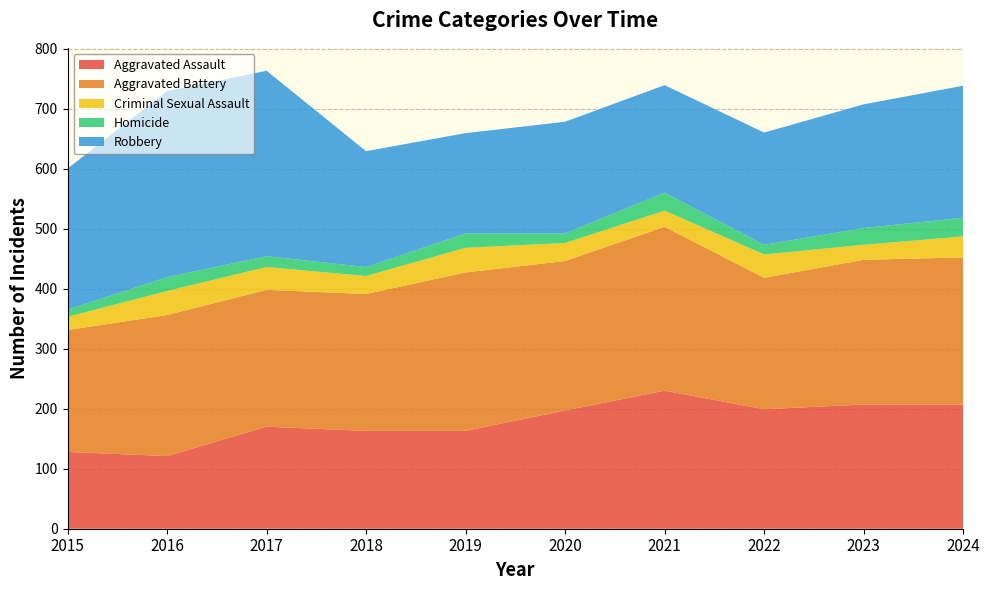

Reading left to right, list all the values displayed in this chart.

Aggravated Assault: 2015=128	2016=121	2017=170	2018=163	2019=163	2020=197	2021=230	2022=199	2023=207	2024=207
Aggravated Battery: 2015=203	2016=235	2017=228	2018=228	2019=264	2020=249	2021=273	2022=219	2023=241	2024=245
Criminal Sexual Assault: 2015=22	2016=40	2017=38	2018=30	2019=41	2020=30	2021=27	2022=39	2023=25	2024=35
Homicide: 2015=12	2016=23	2017=18	2018=15	2019=24	2020=16	2021=30	2022=16	2023=28	2024=31
Robbery: 2015=235	2016=310	2017=309	2018=193	2019=167	2020=186	2021=179	2022=187	2023=206	2024=220